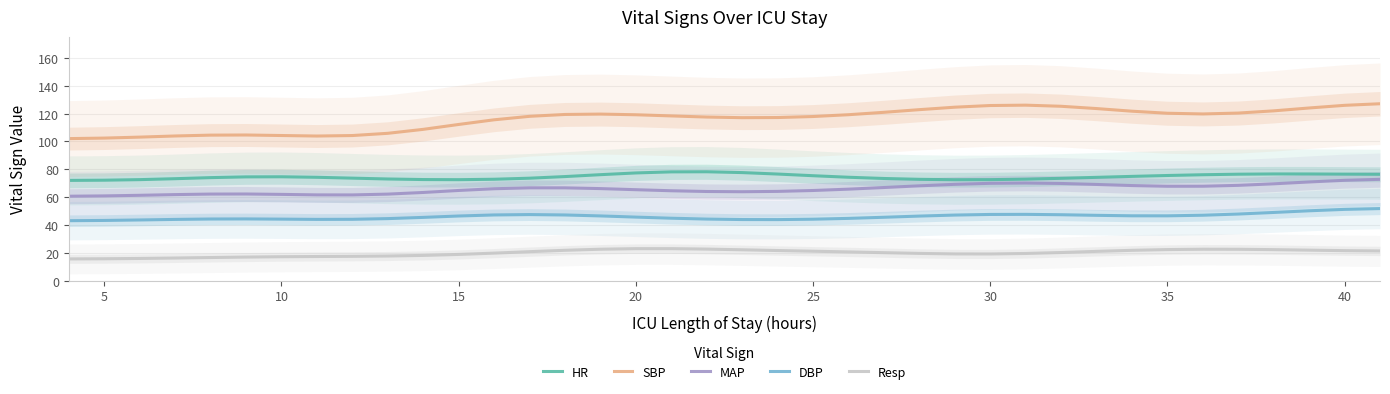

What is the highest value of the Resp series?

23.1